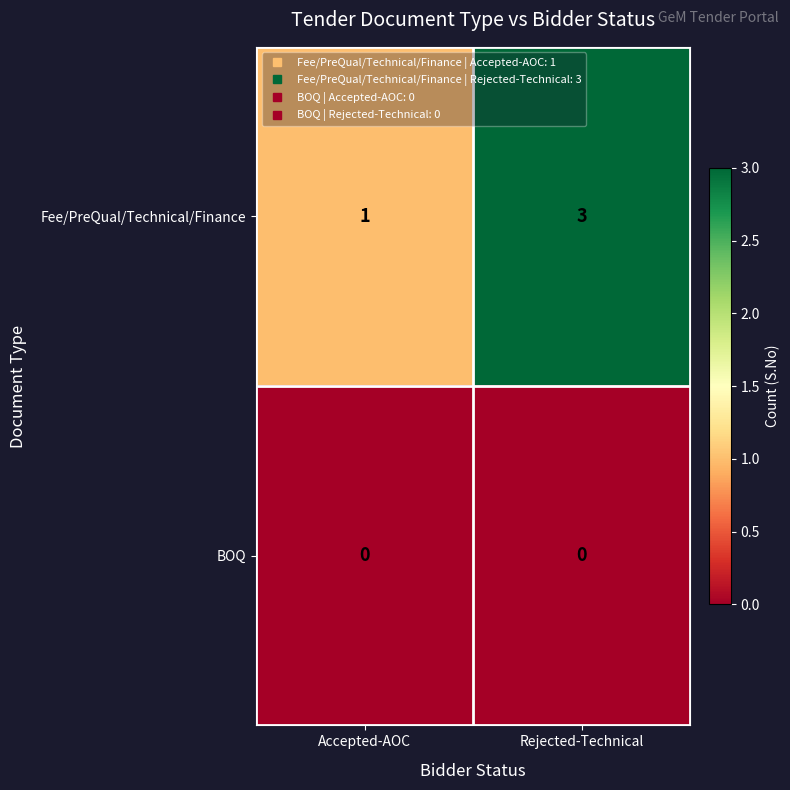

Rank the series by their maximum value, from highest to lowest.

Fee/PreQual/Technical/Finance, BOQ